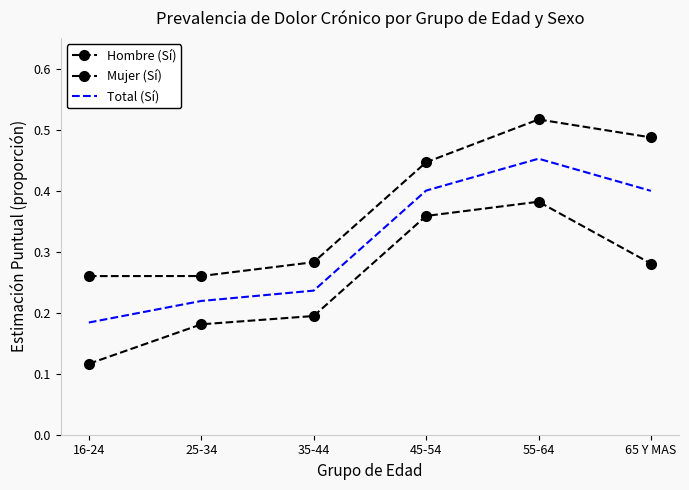

What value does the Total (Sí) series have at 35-44?

0.2